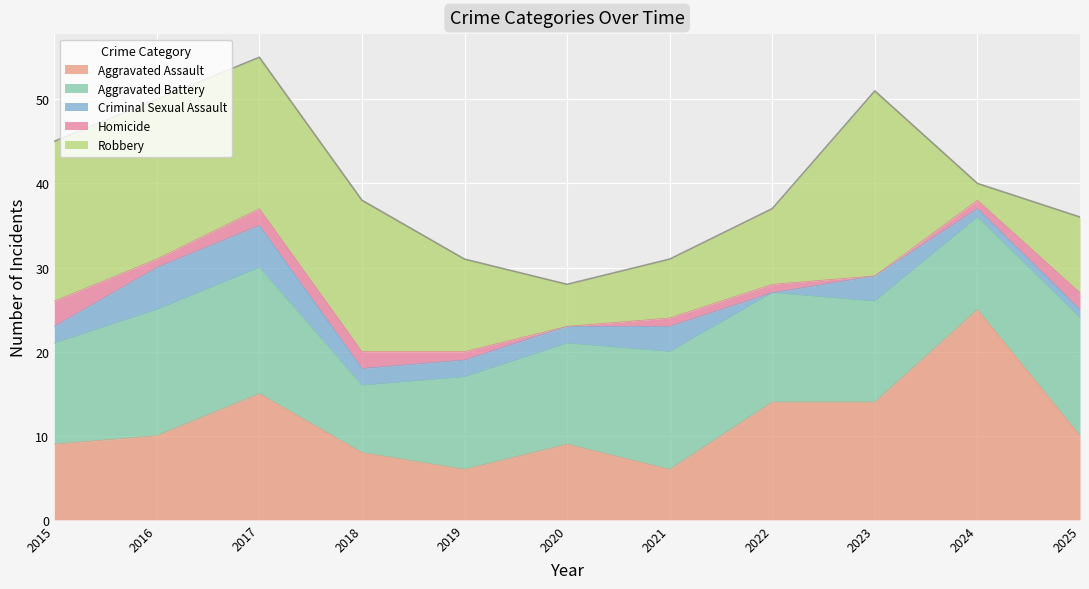

What is the lowest value of the Aggravated Assault series?

6